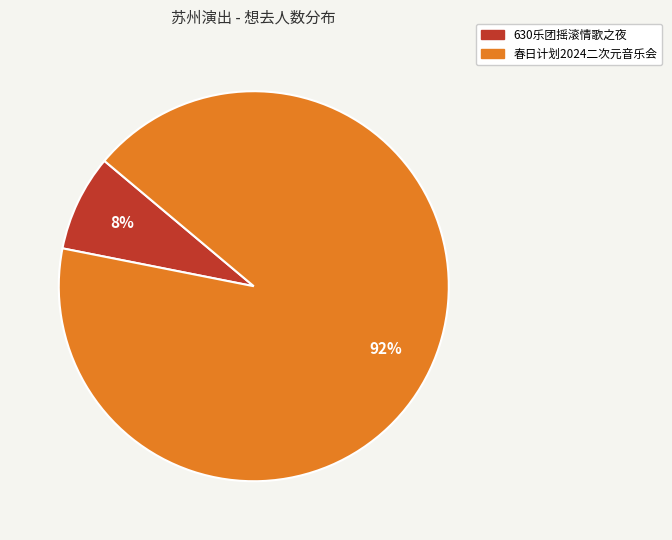

To the nearest percent, what is the average slice percentage?

50%